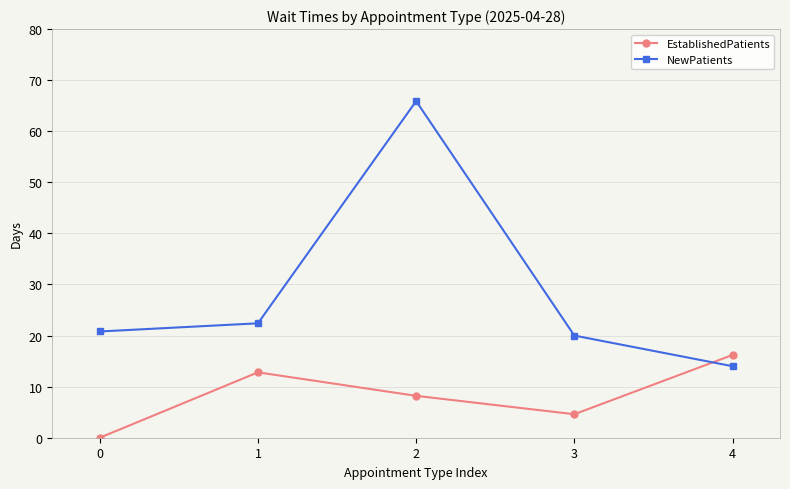

How many interior local peaks does the NewPatients series have?

1